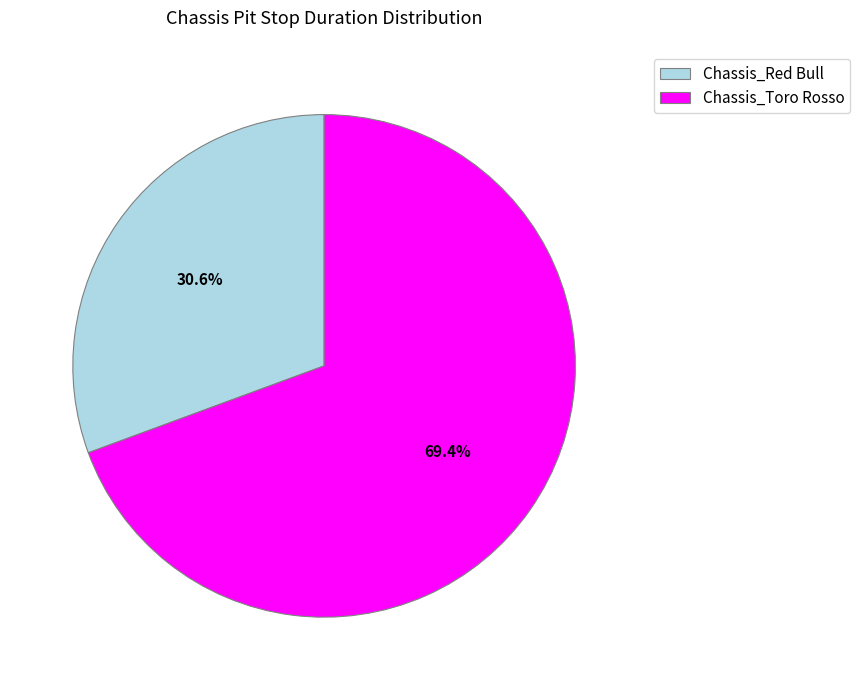

To the nearest percent, what portion does Chassis_Toro Rosso represent?

69%